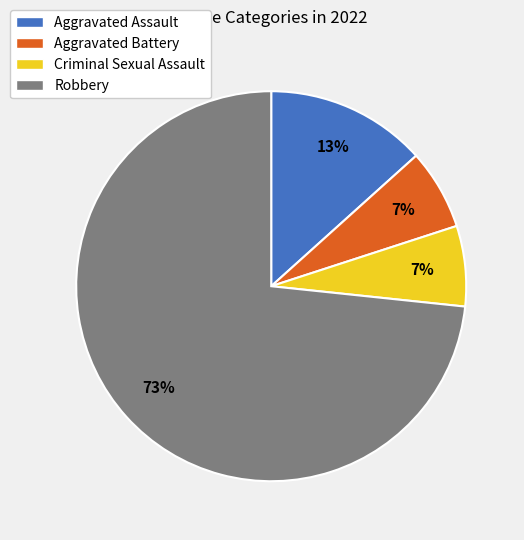

To the nearest percent, what is the average slice percentage?

25%